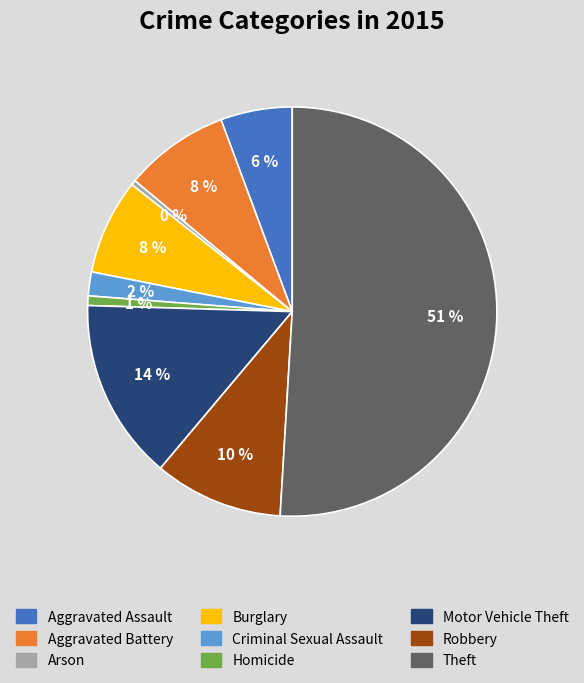

How many slices are in this pie chart?

9